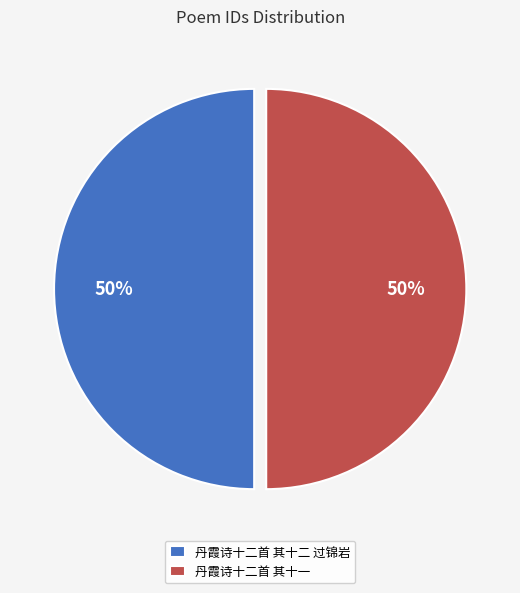

To the nearest percent, what percentage of the pie is 丹霞诗十二首 其十二 过锦岩?

50%